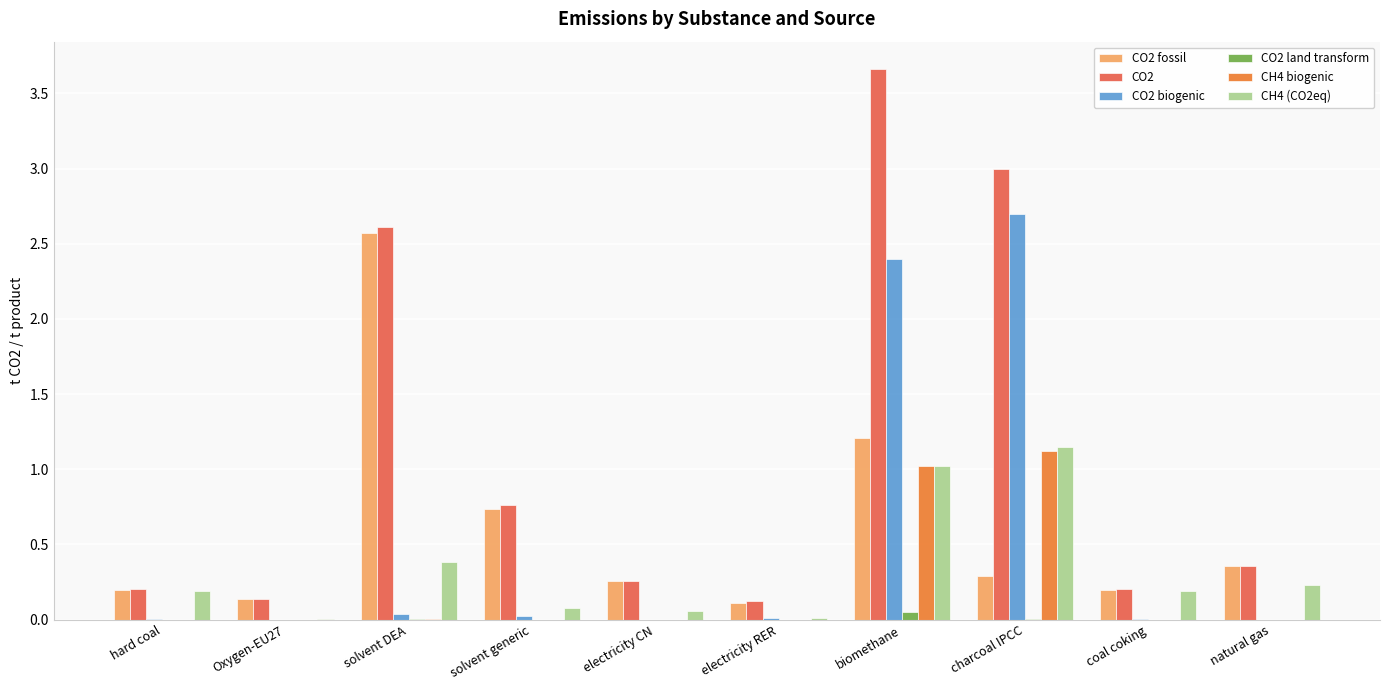

Rank the series by their maximum value, from lowest to highest.

CO2 land transform, CH4 biogenic, CH4 (CO2eq), CO2 fossil, CO2 biogenic, CO2